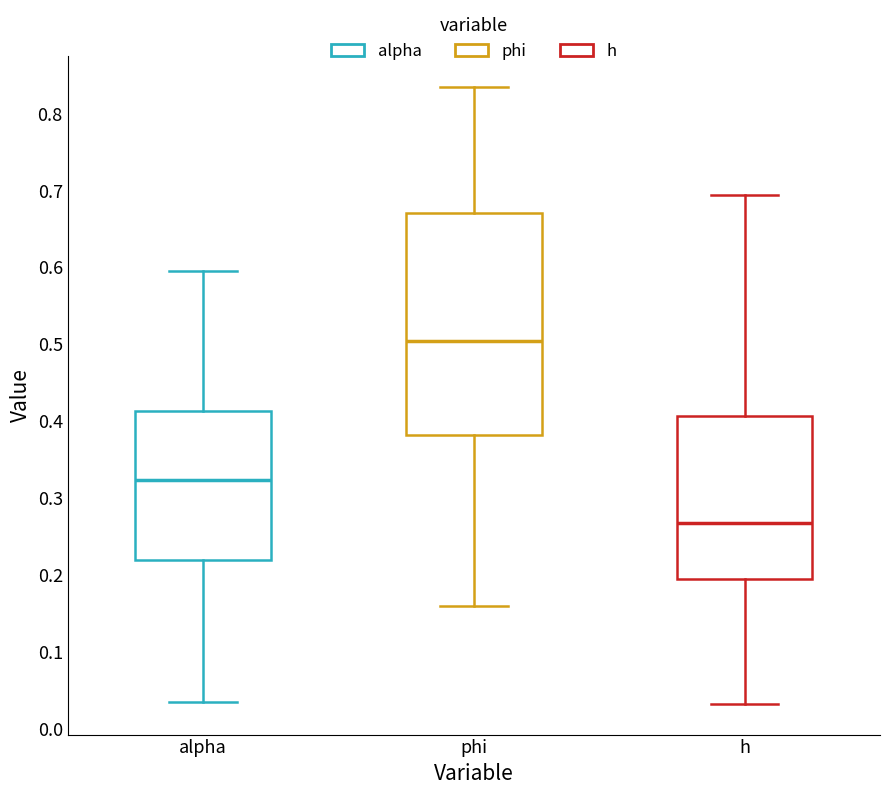

Which box's median line is the highest?

phi